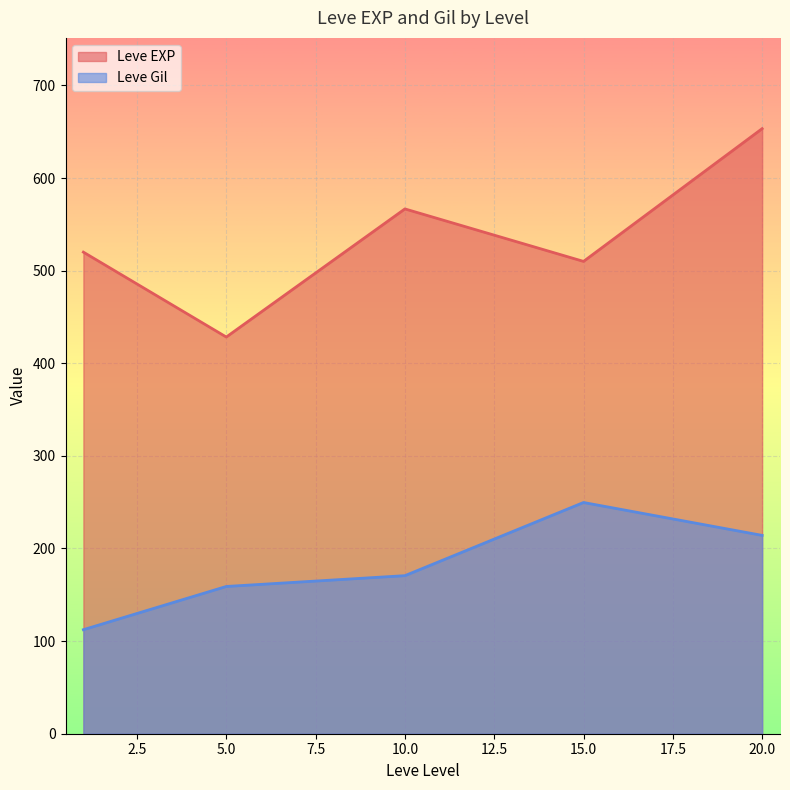

What is the average value of the Leve Gil series?

181.2